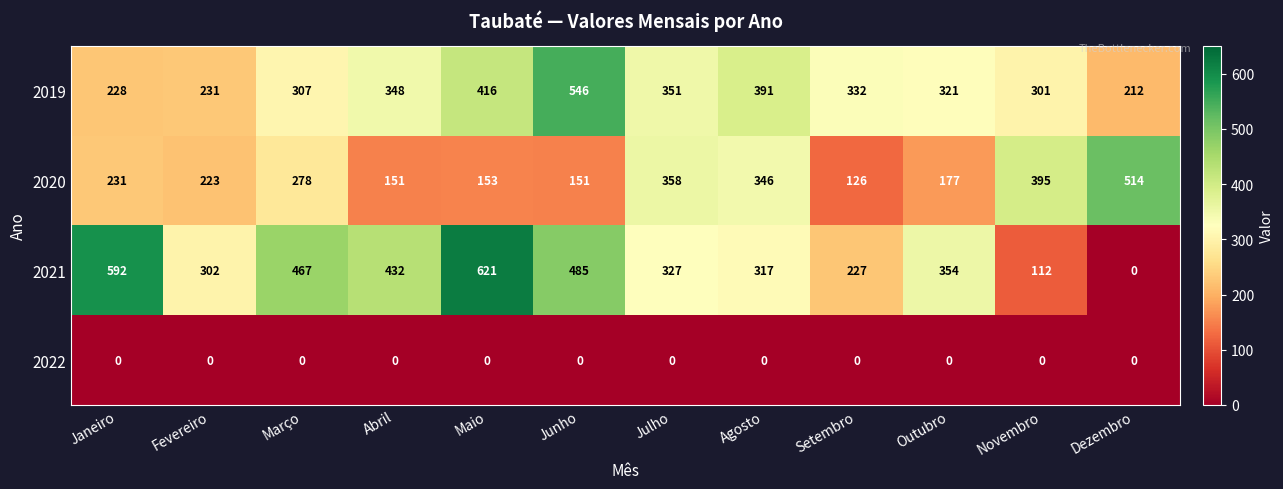

What is the total value across all series at Dezembro?

726